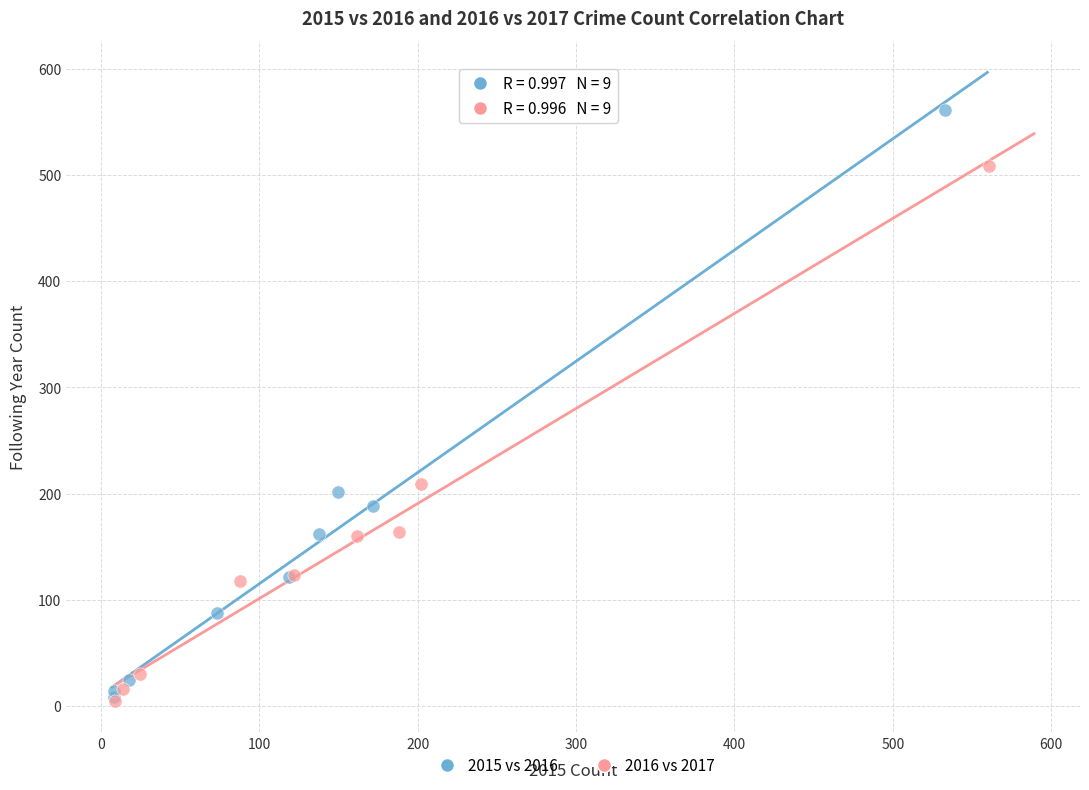

Which series contains the highest Y value?

2015 vs 2016